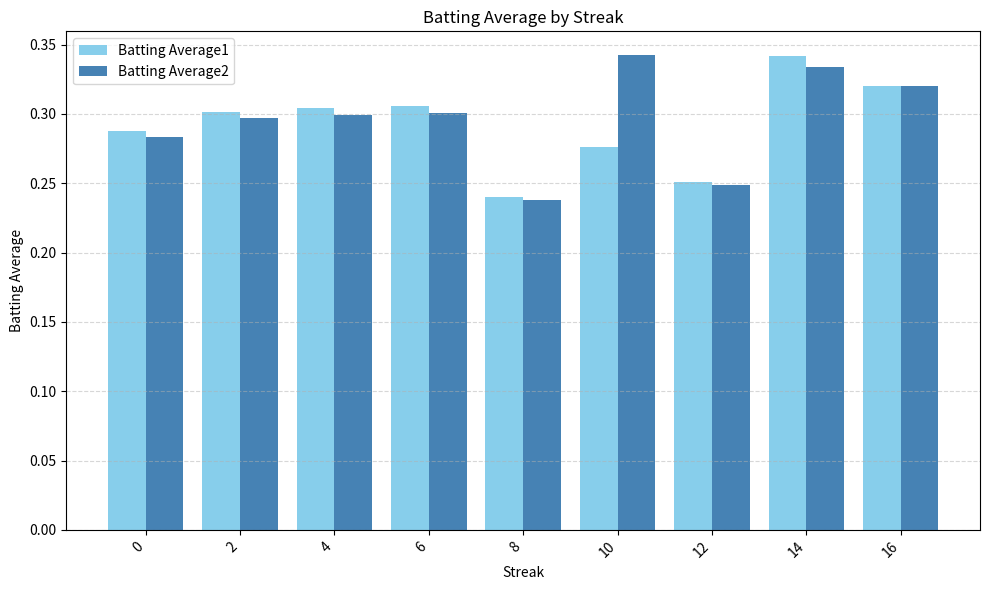

The value of Batting Average2 at 10 is 0.3. True or false?

True